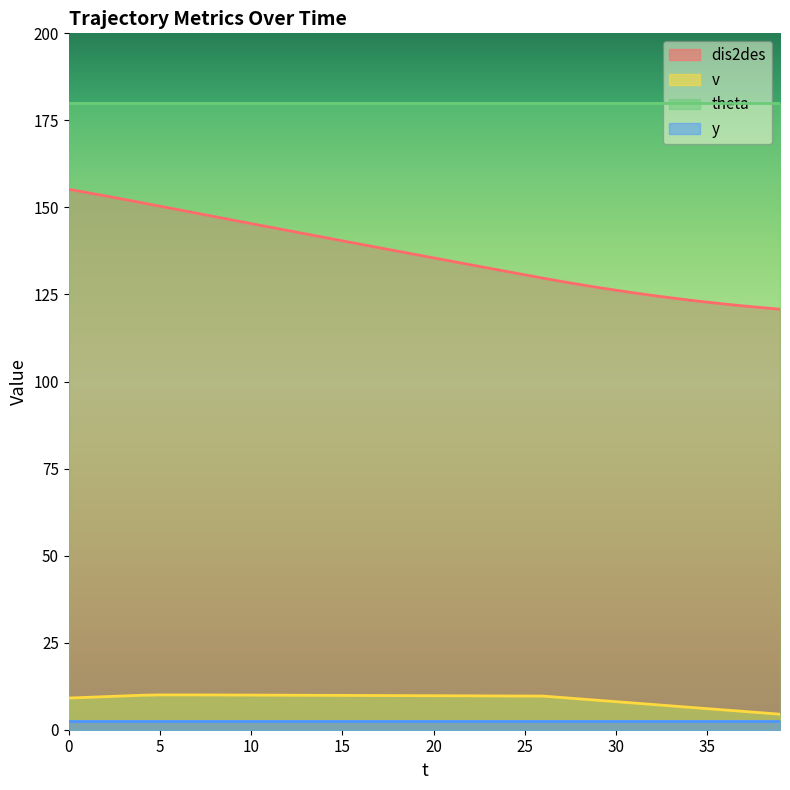

Which category has the highest value in the v series?

5